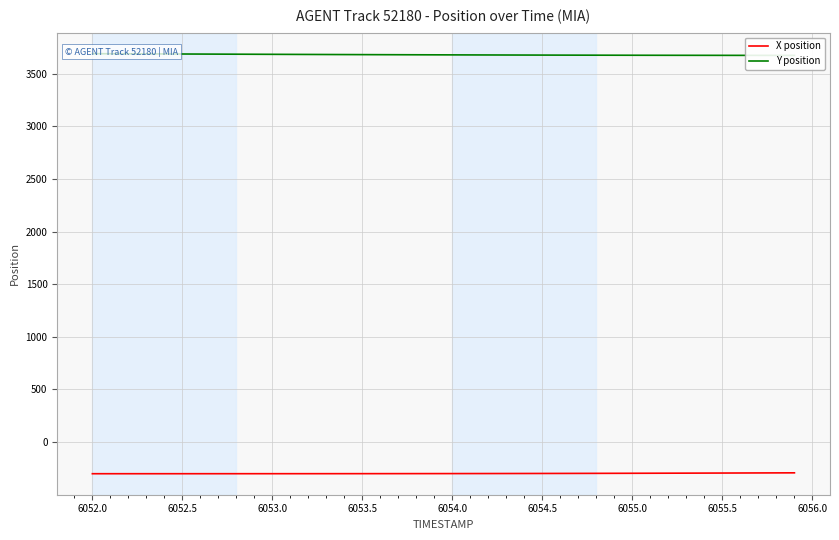

True or false: Y position and X position intersect in this chart.

False